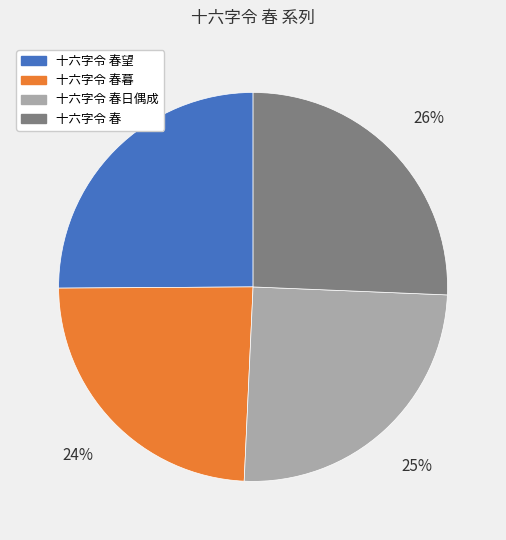

Does any single category account for the majority?

No